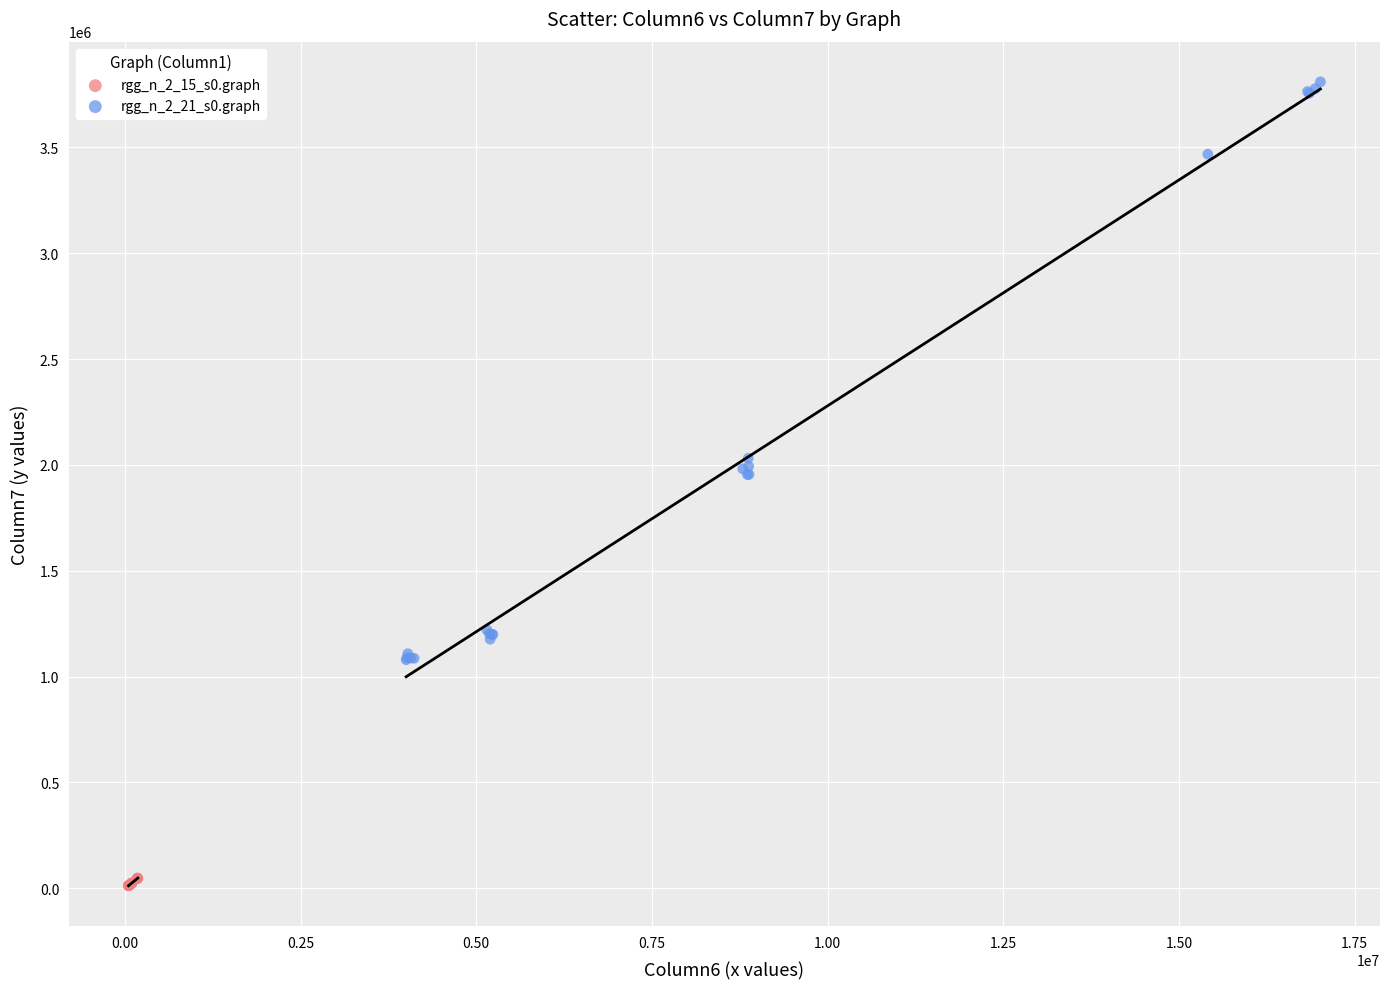

Which series contains the highest Y value?

rgg_n_2_21_s0.graph